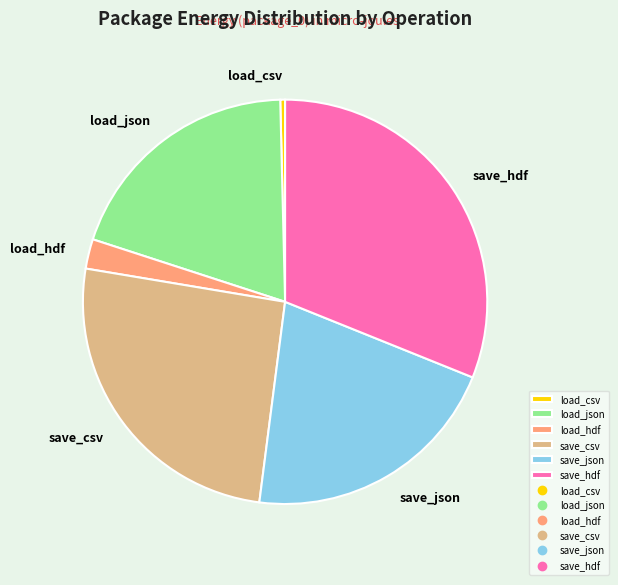

What is the largest slice in the pie chart?

save_hdf